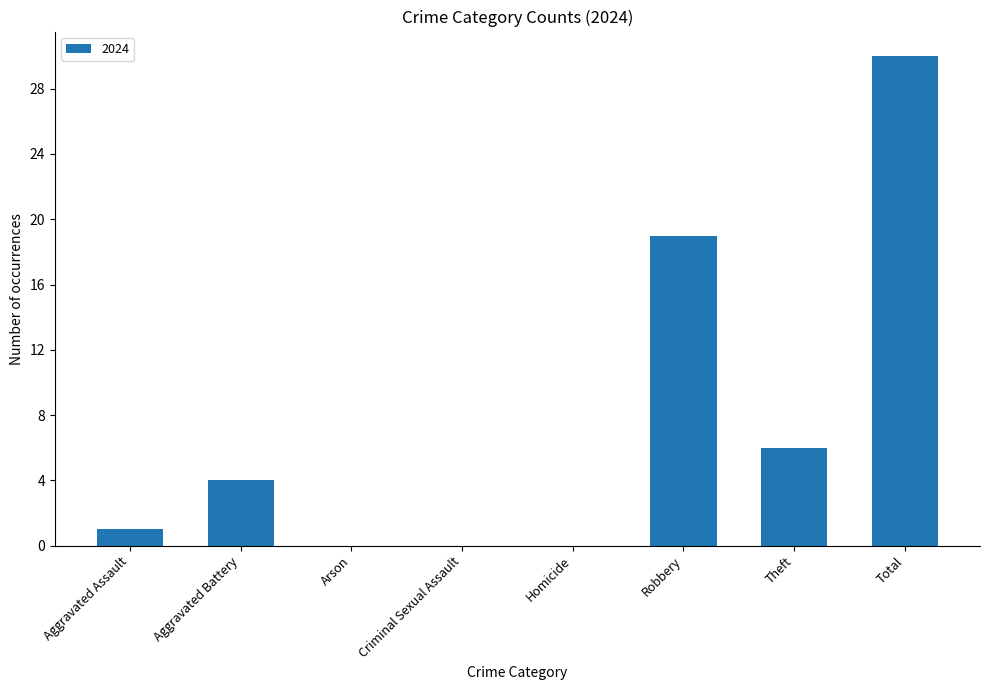

Are the bars horizontal?

No